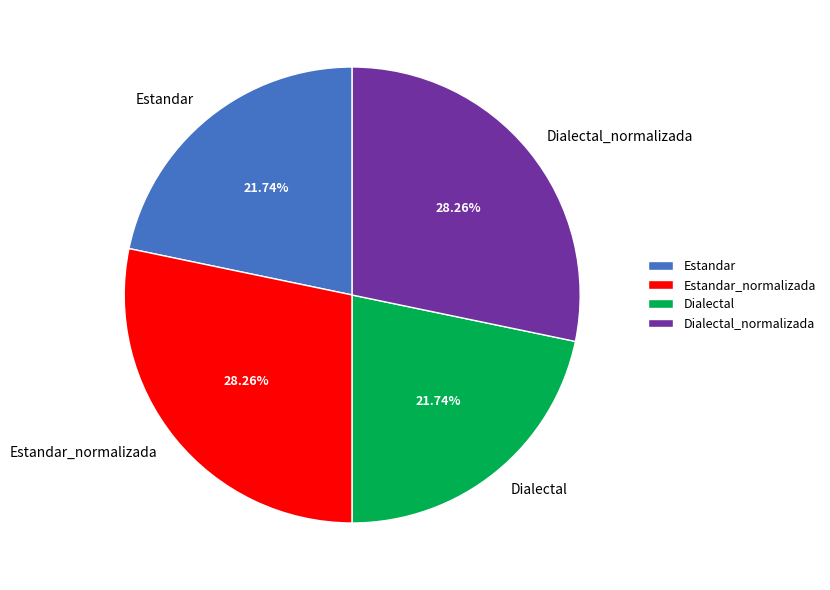

Count the number of slices in the pie.

4